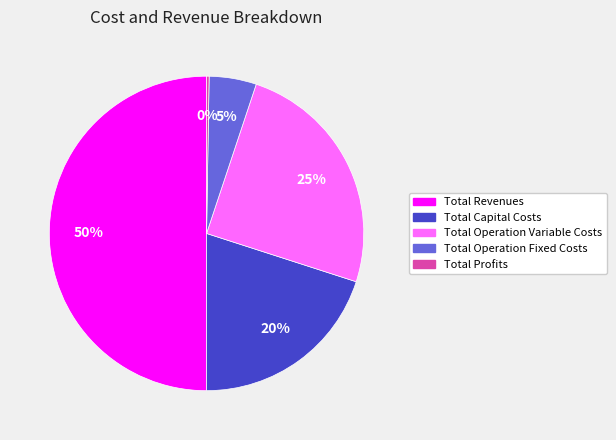

Which has a higher value, Total Revenues or Total Capital Costs?

Total Revenues